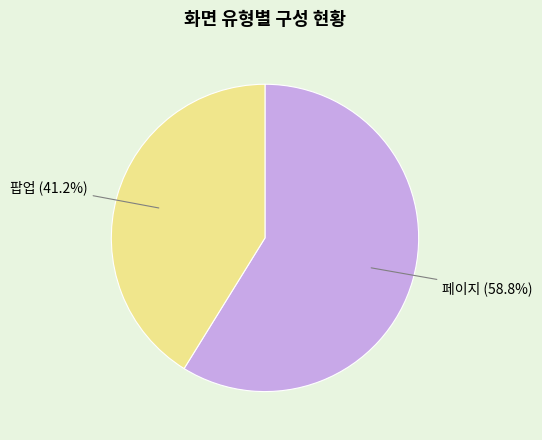

Does any single category account for the majority?

Yes